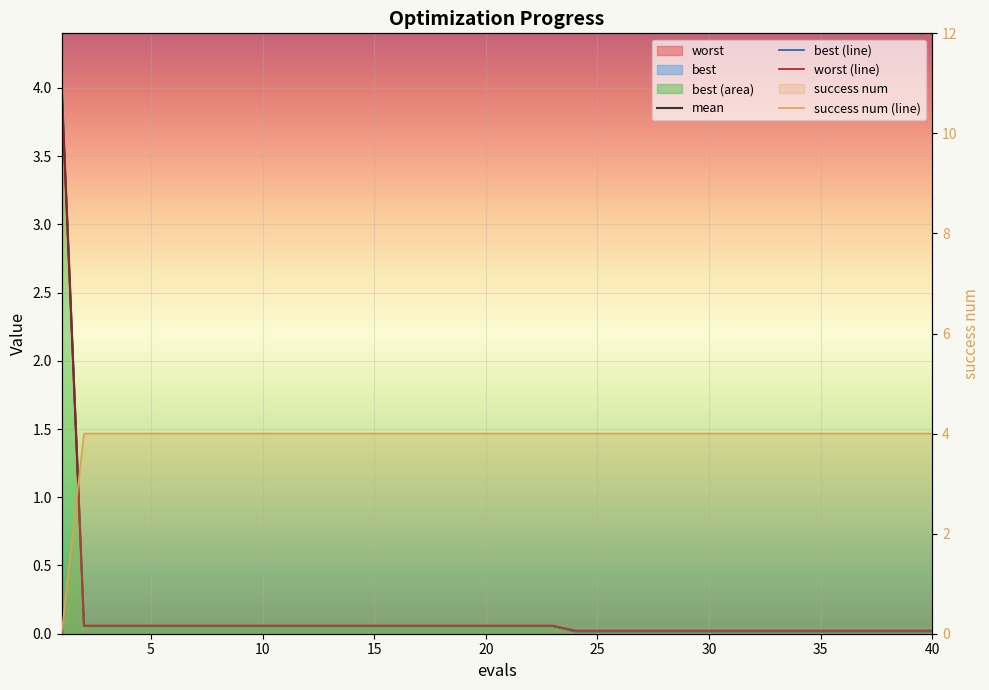

At how many categories does at least one series exceed 0?

40